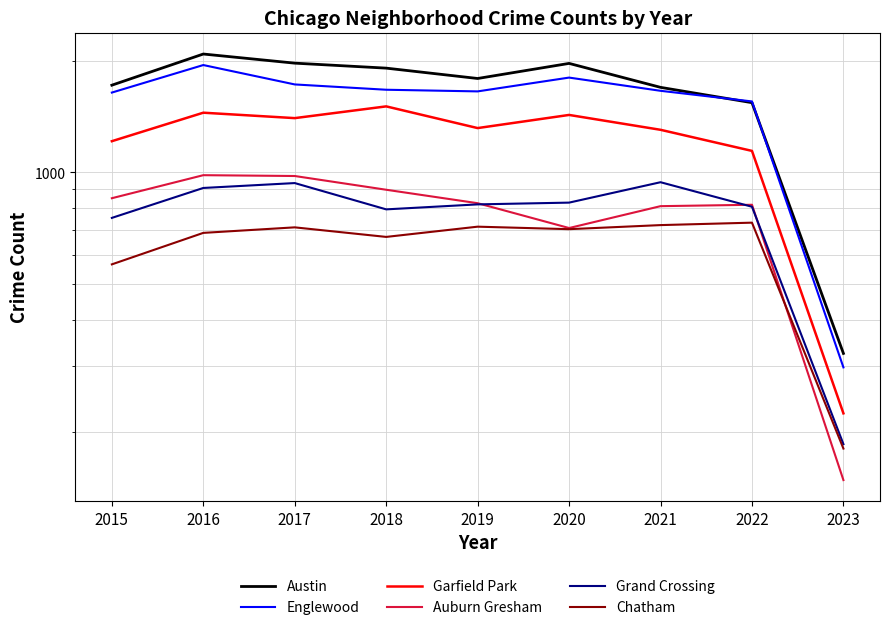

How many distinct data groups are displayed?

6